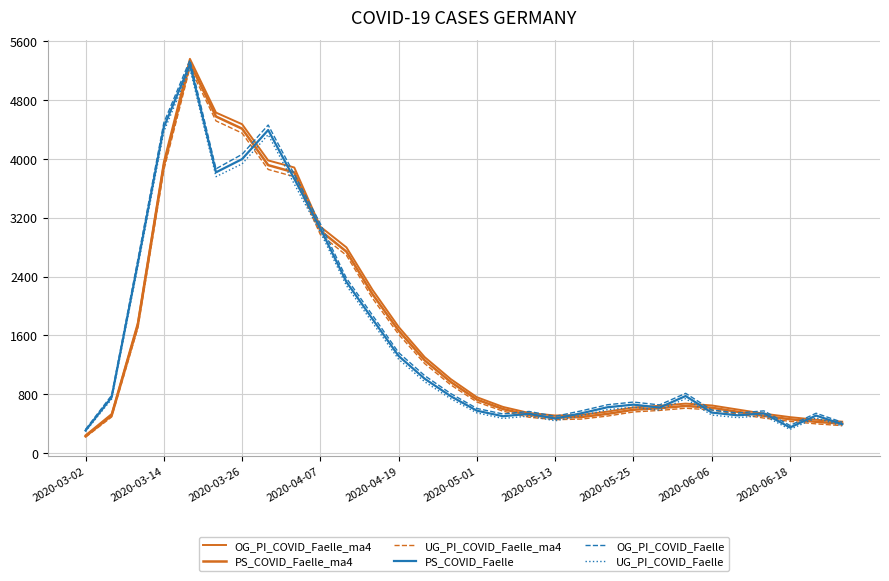

What is the maximum value shown in the chart?

5363